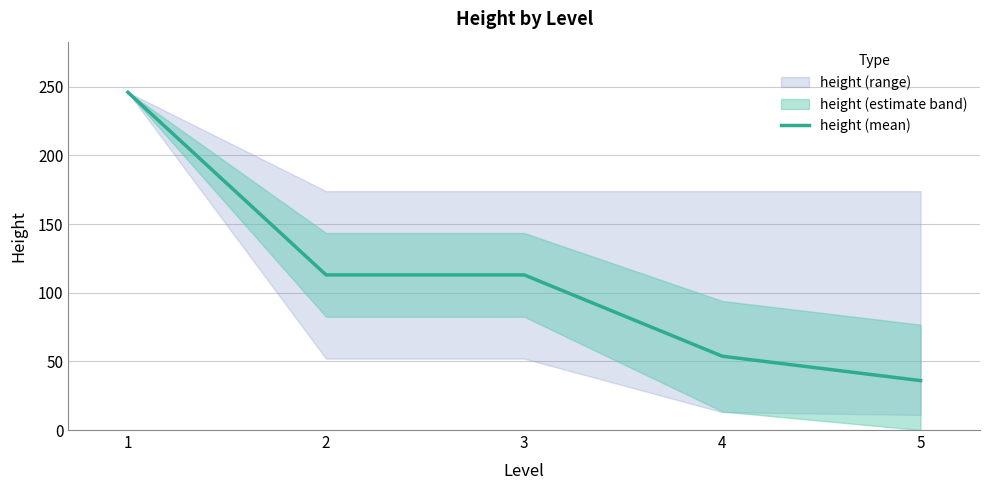

What is the difference between the values at 1 and 5?

210.0